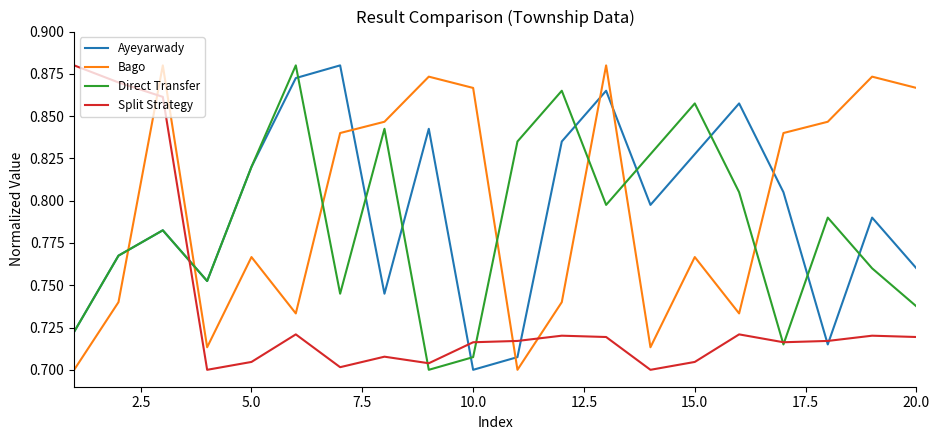

How many lines are shown in the chart?

4